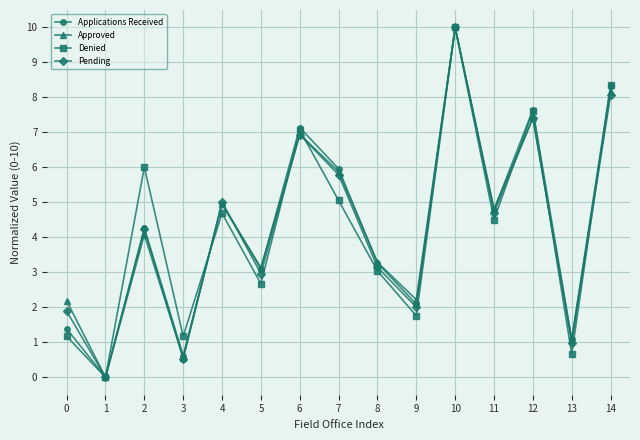

Reading left to right, transcribe all the data shown in this chart.

Applications Received: 0=1.4	1=0.0	2=4.3	3=0.6	4=5.0	5=3.1	6=7.1	7=6.0	8=3.3	9=2.1	10=10.0	11=4.8	12=7.6	13=1.1	14=8.3
Approved: 0=2.2	1=0.0	2=4.1	3=0.6	4=5.0	5=3.1	6=6.9	7=5.9	8=3.3	9=2.2	10=10.0	11=4.8	12=7.4	13=1.1	14=8.2
Denied: 0=1.2	1=0.0	2=6.0	3=1.2	4=4.7	5=2.7	6=7.1	7=5.1	8=3.0	9=1.8	10=10.0	11=4.5	12=7.6	13=0.7	14=8.4
Pending: 0=1.9	1=0.0	2=4.2	3=0.5	4=5.0	5=3.0	6=6.9	7=5.8	8=3.1	9=2.0	10=10.0	11=4.7	12=7.4	13=1.0	14=8.1